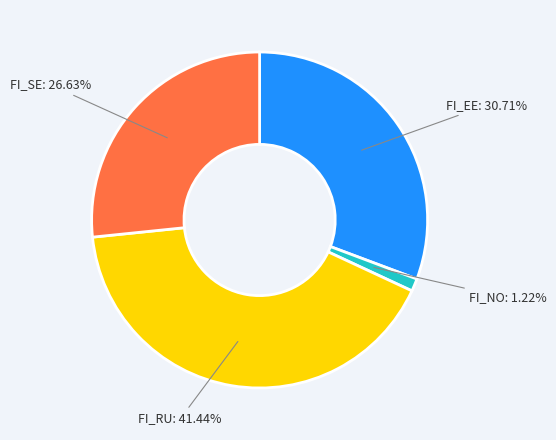

Does any single category account for the majority?

No